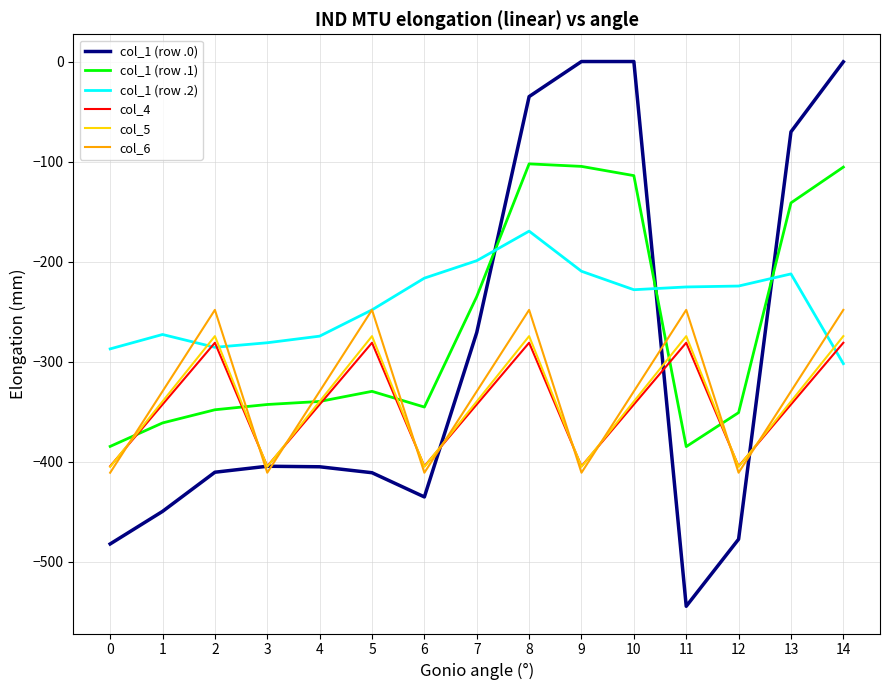

What is the difference between the highest and lowest values at 11?

319.0